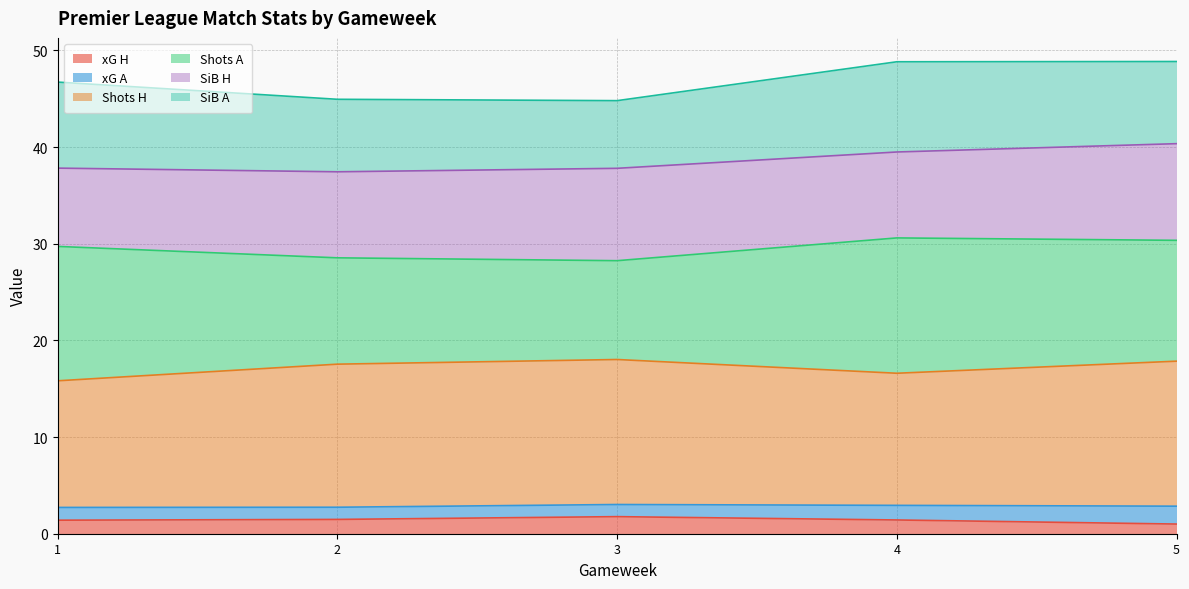

Does the chart display data point markers on the line(s)?

No